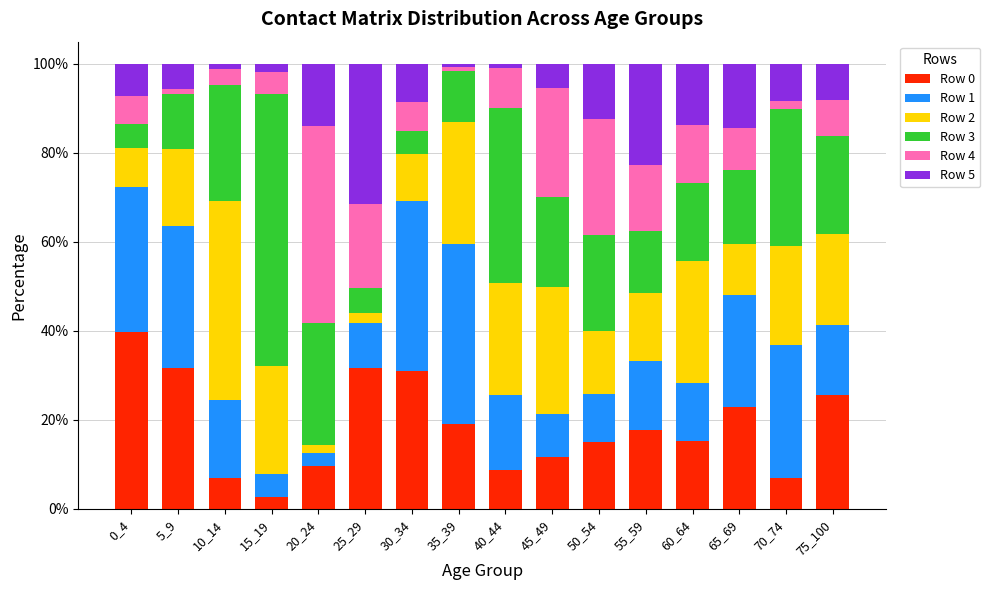

At which label does Row 0 reach its minimum?

15_19